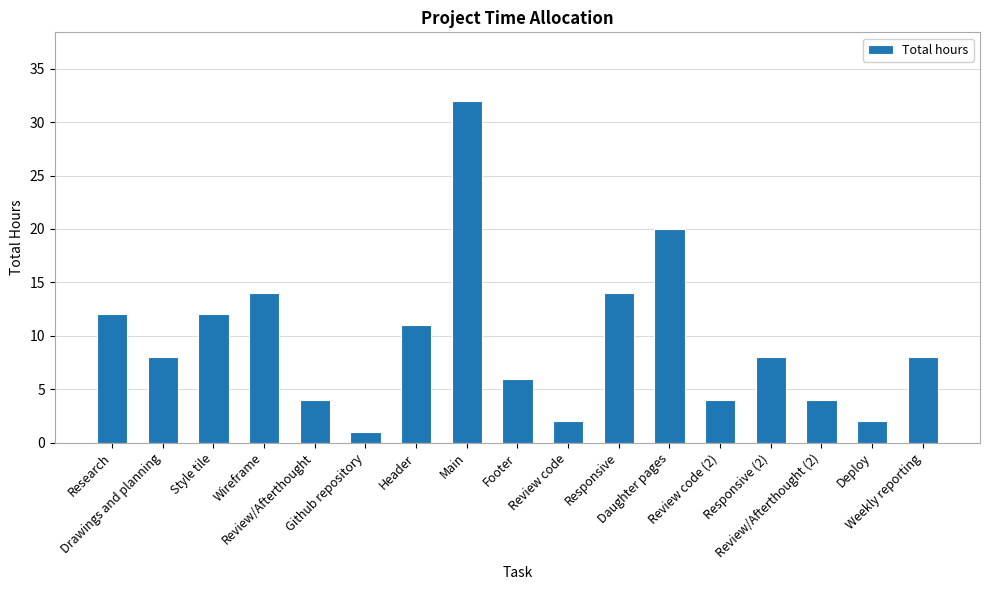

Which label corresponds to the largest value in the chart?

Main